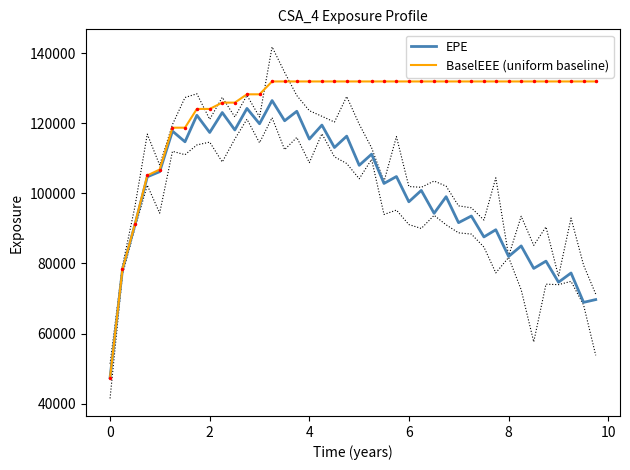

True or false: EPE and BaselEEE (uniform baseline) intersect in this chart.

False